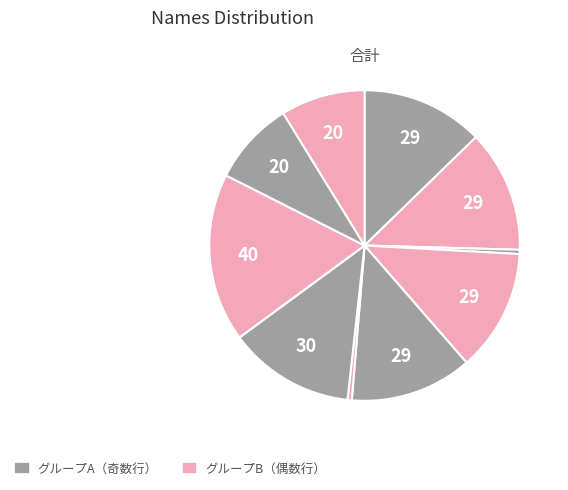

How many slices are in this pie chart?

10